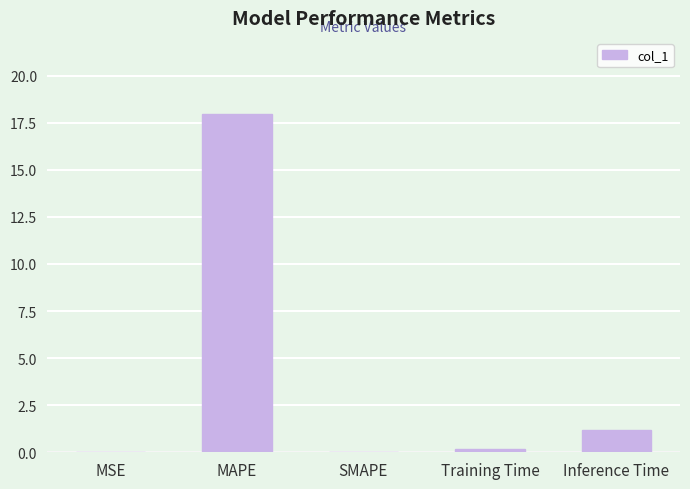

What is the average value?

3.9